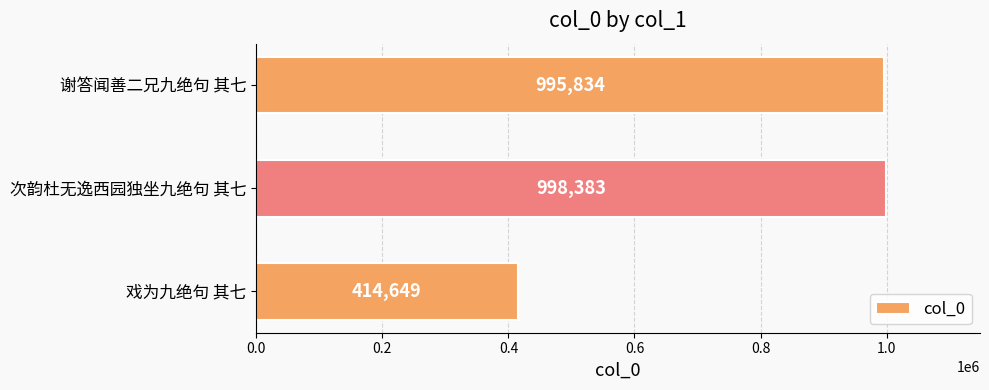

What is the change in value from 次韵杜无逸西园独坐九绝句 其七 to 谢答闻善二兄九绝句 其七?

-2549